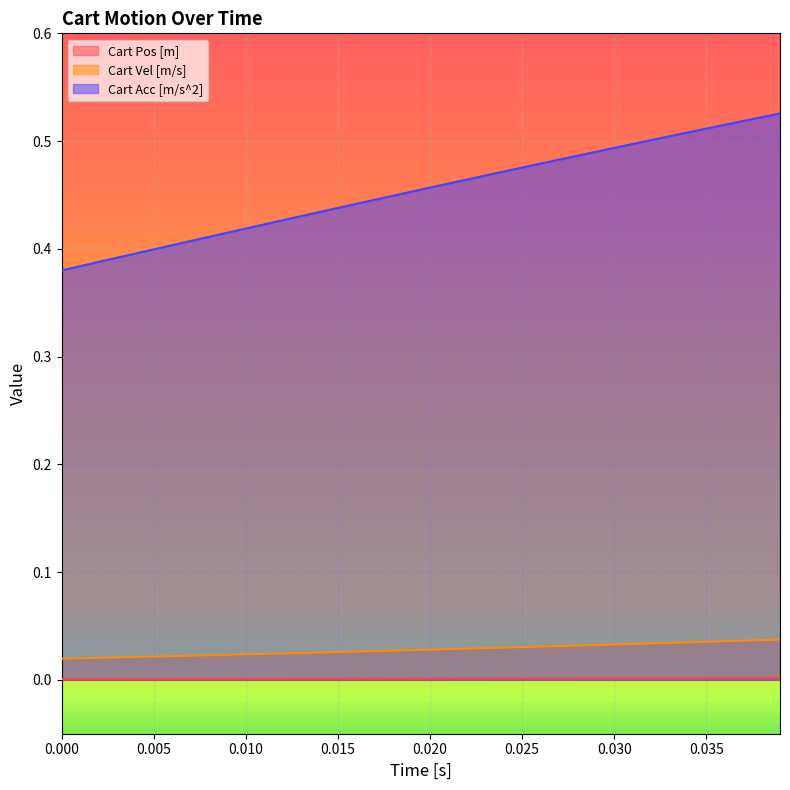

True or false: Cart Vel [m/s] and Cart Pos [m] intersect in this chart.

False